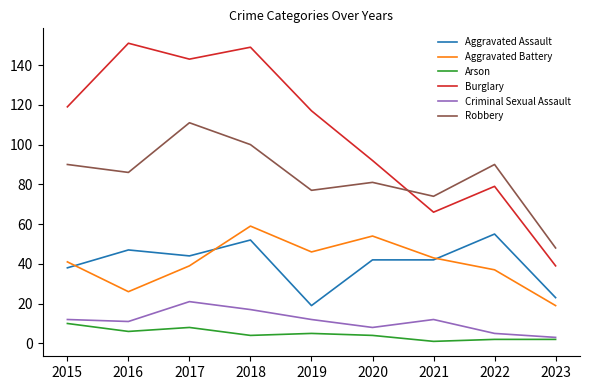

True or false: Aggravated Assault and Criminal Sexual Assault cross at least once.

False